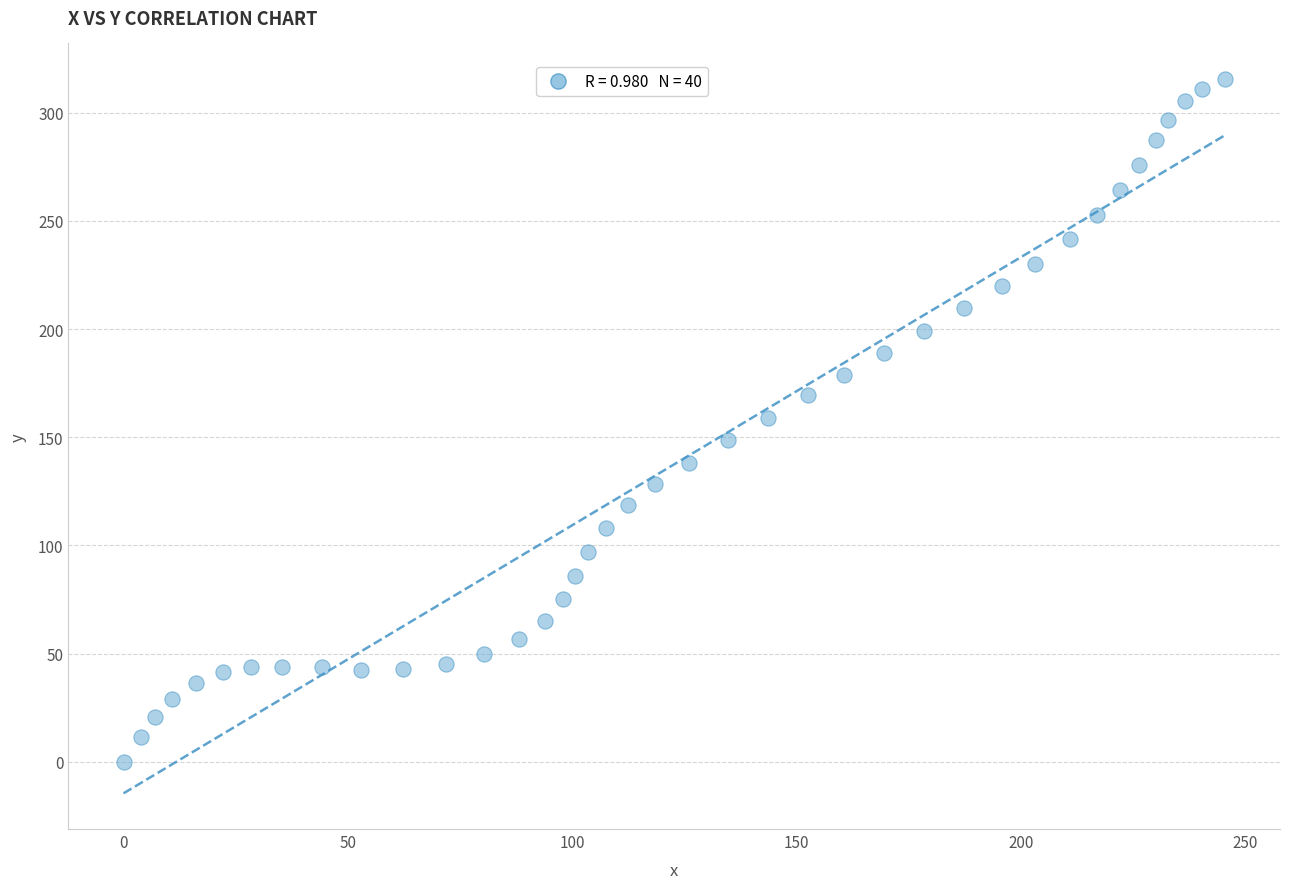

What is the range of X values (max minus min)?

245.4